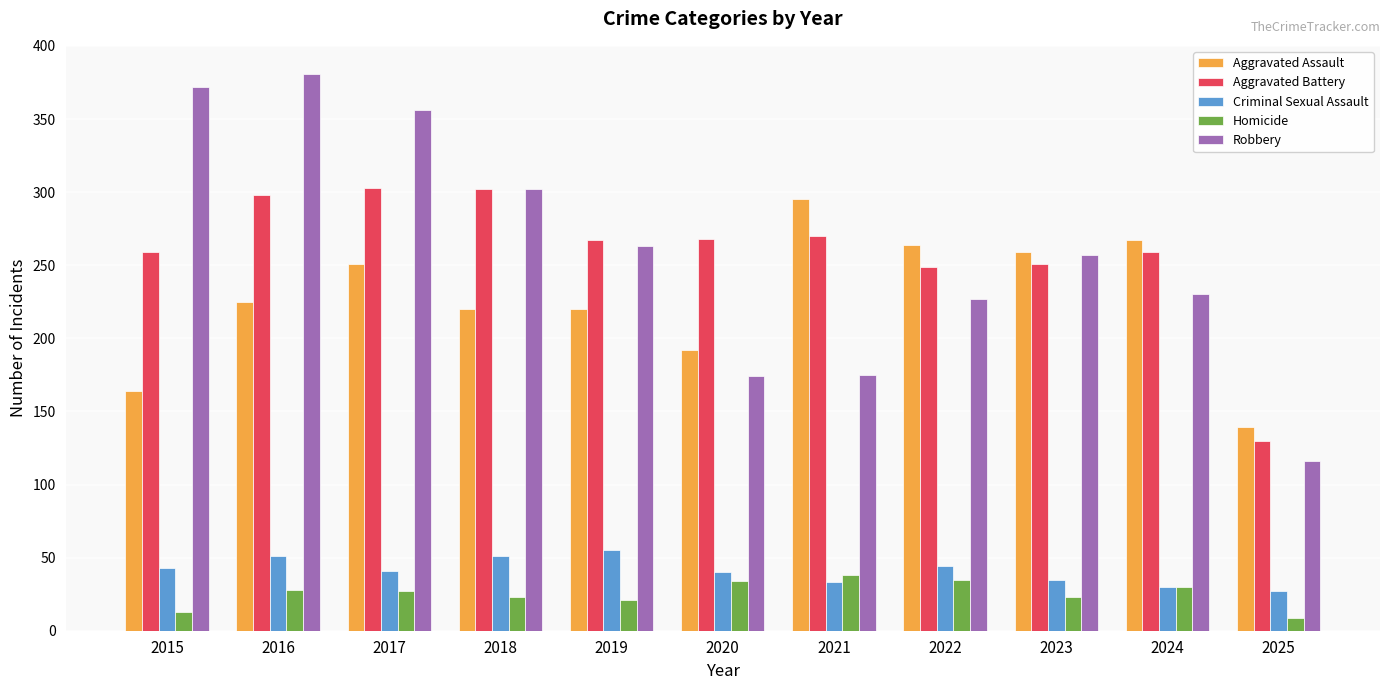

What is the lowest value of the Criminal Sexual Assault series?

27